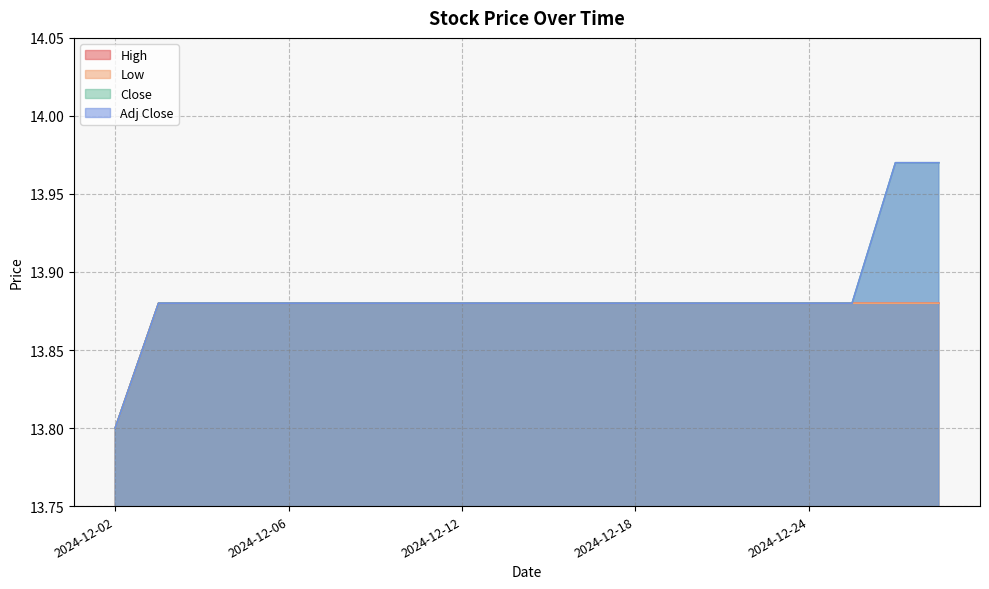

Which label corresponds to the smallest value in the chart?

2024-12-02